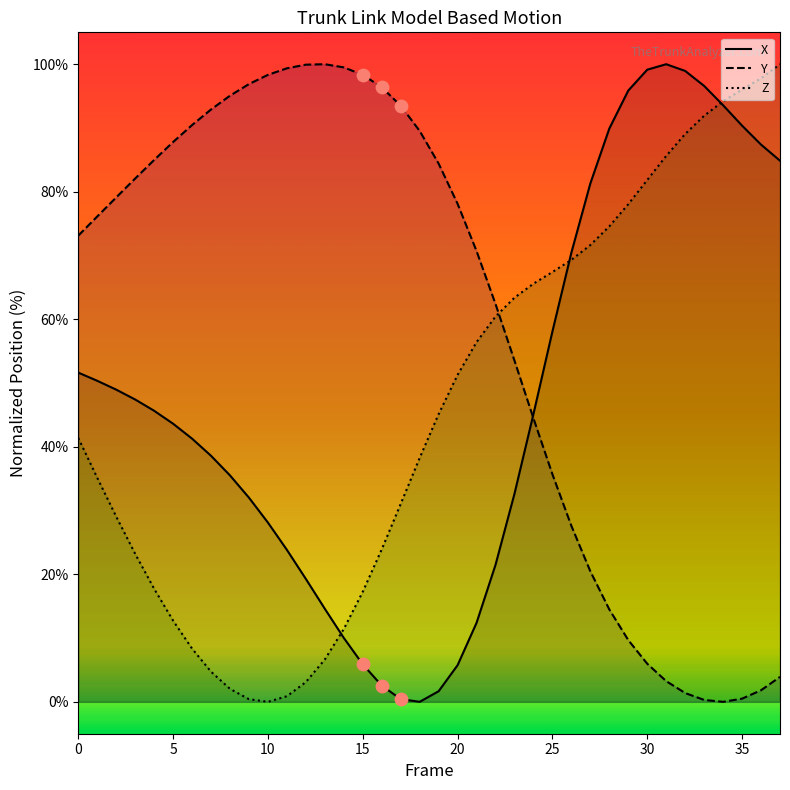

Is the value of X at 14 greater than the value of Z at 5?

No